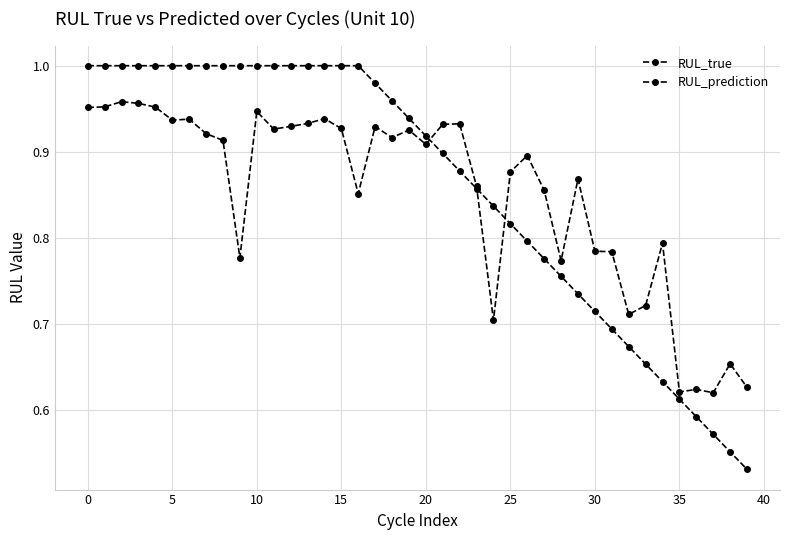

Reading left to right, list all the values displayed in this chart.

RUL_true: 1.0	1.0	1.0	1.0	1.0	1.0	1.0	1.0	1.0	1.0	1.0	1.0	1.0	1.0	1.0	1.0	1.0	1.0	1.0	0.9	0.9	0.9	0.9	0.9	0.8	0.8	0.8	0.8	0.8	0.7	0.7	0.7	0.7	0.7	0.6	0.6	0.6	0.6	0.6	0.5
RUL_prediction: 1.0	1.0	1.0	1.0	1.0	0.9	0.9	0.9	0.9	0.8	0.9	0.9	0.9	0.9	0.9	0.9	0.9	0.9	0.9	0.9	0.9	0.9	0.9	0.9	0.7	0.9	0.9	0.9	0.8	0.9	0.8	0.8	0.7	0.7	0.8	0.6	0.6	0.6	0.7	0.6